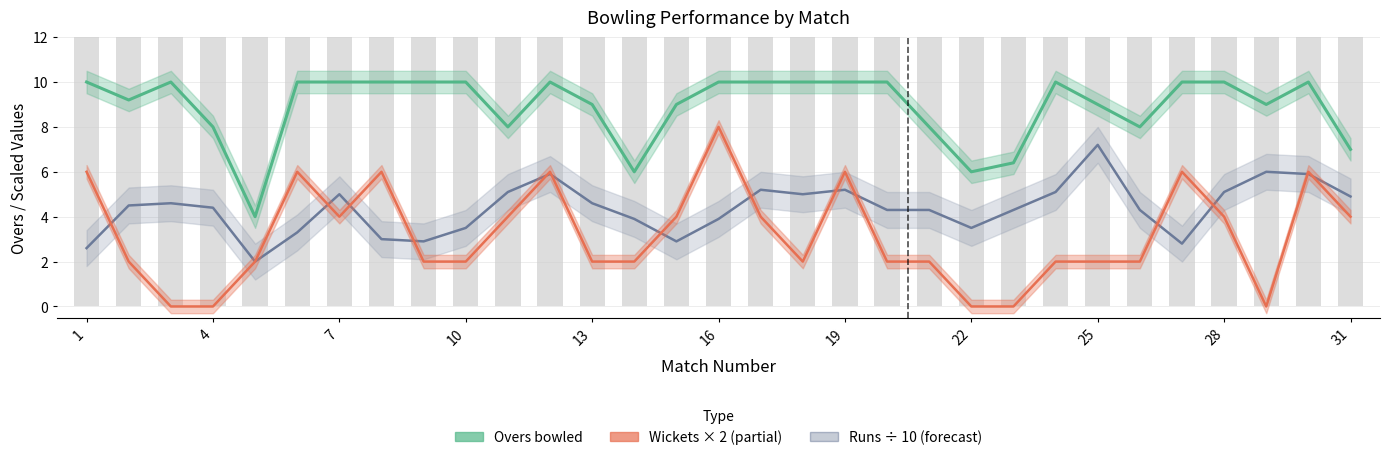

How many positive values does the Wickets × 2 series have?

26